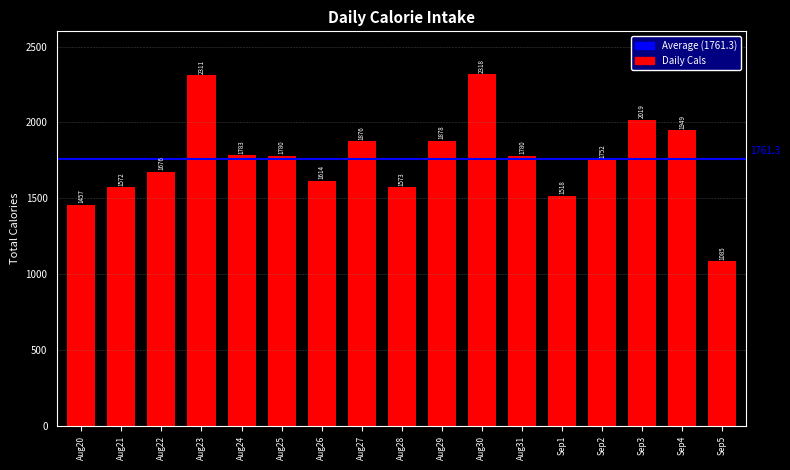

Does the chart contain any negative values?

No